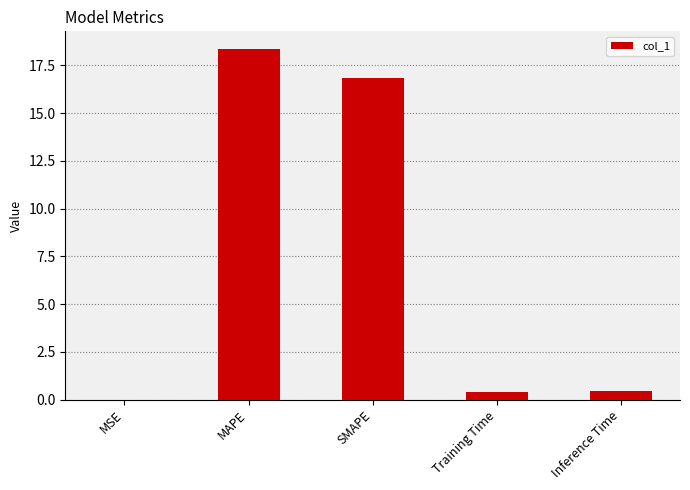

Is it true that the value at Training Time is 0.4?

True